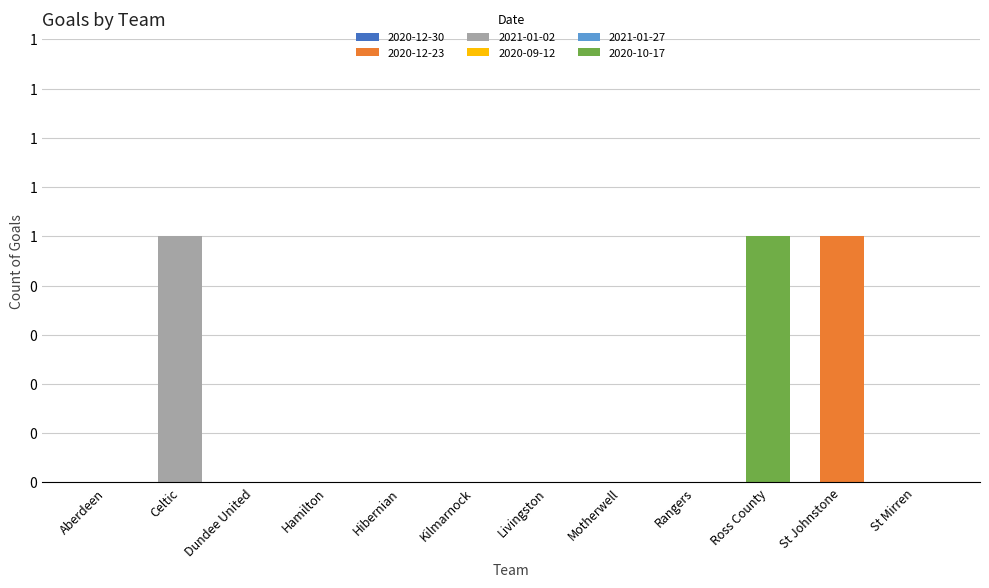

Rank the series by their maximum value, from lowest to highest.

2020-12-23, 2021-01-02, 2020-10-17